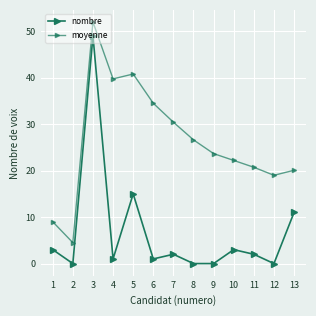

Between 9 and 13, which is larger?

13